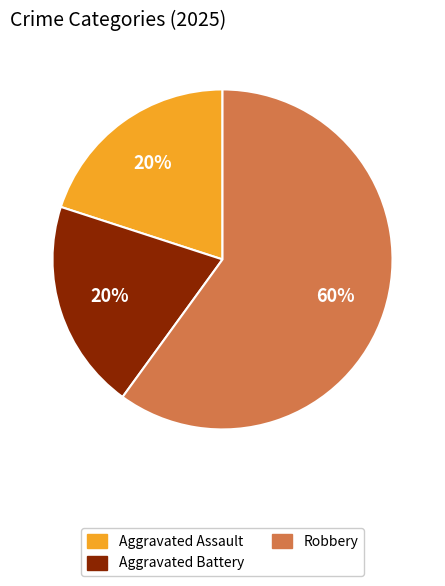

Which slice is the largest?

Robbery